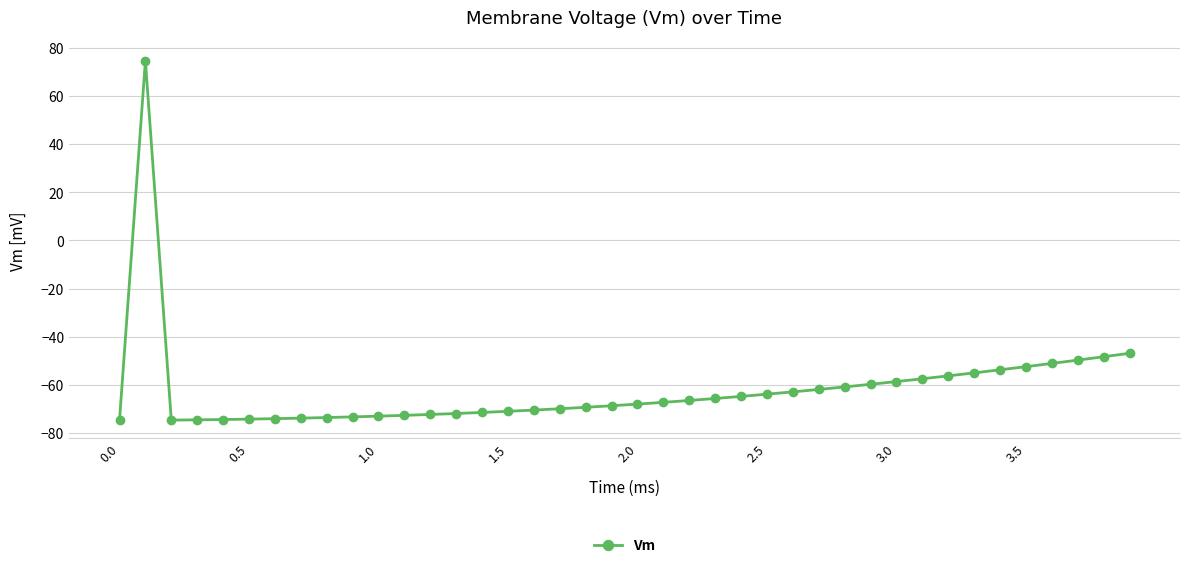

What is the difference between the maximum and minimum values?

149.5